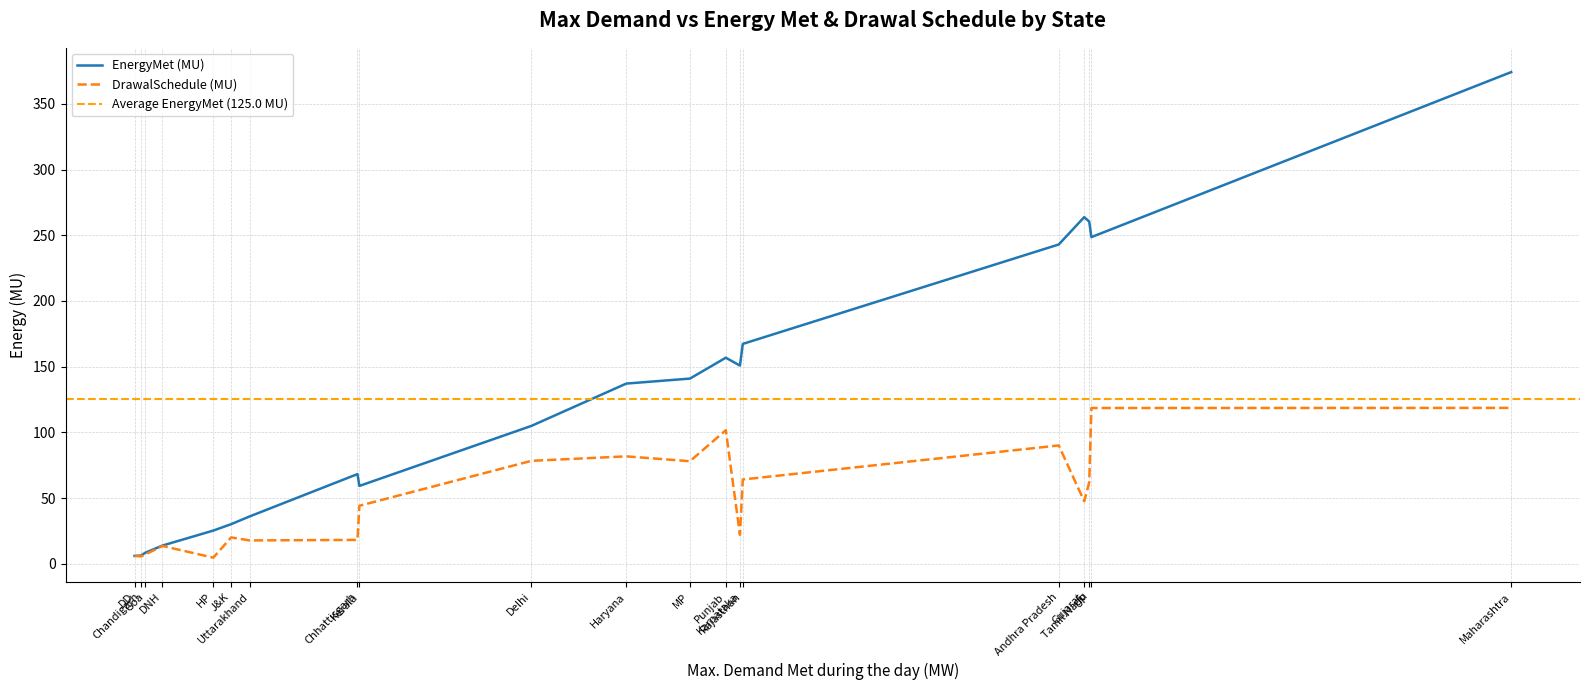

What is the difference between the highest and lowest values at Goa?

1.3